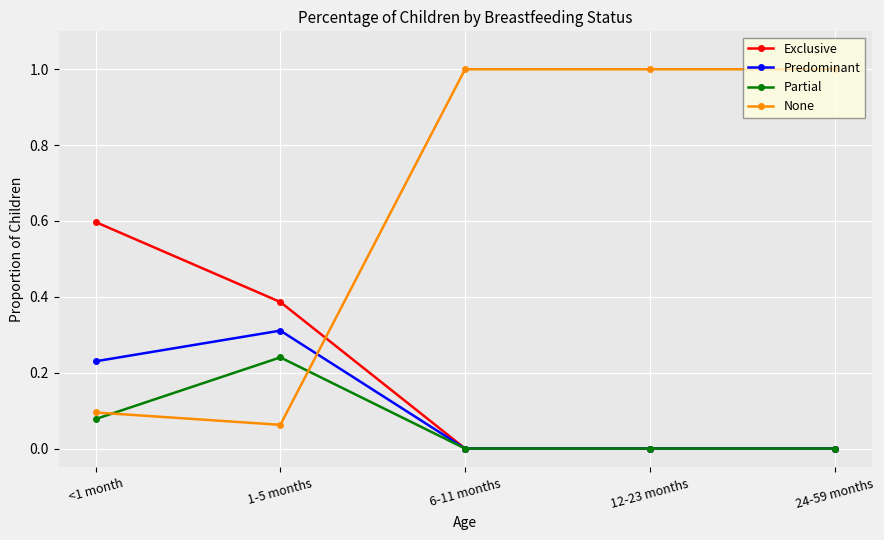

Is it true that Predominant equals 0.2 at 12-23 months?

False